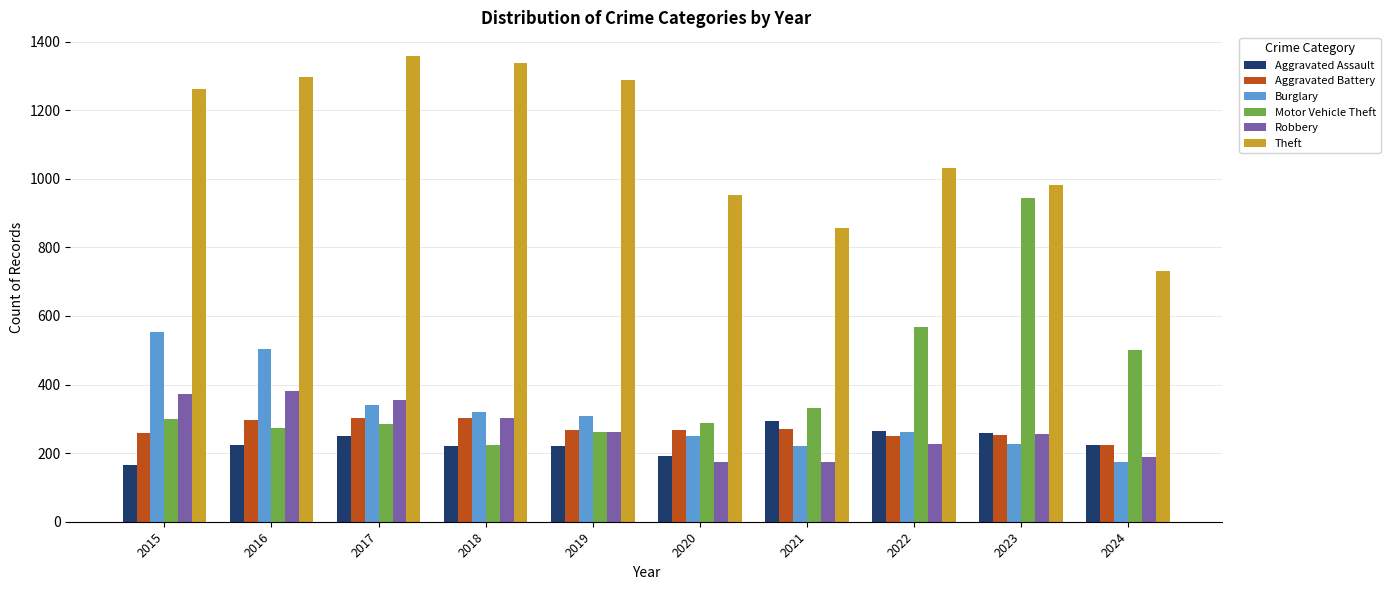

At which label does Motor Vehicle Theft reach its peak?

2023